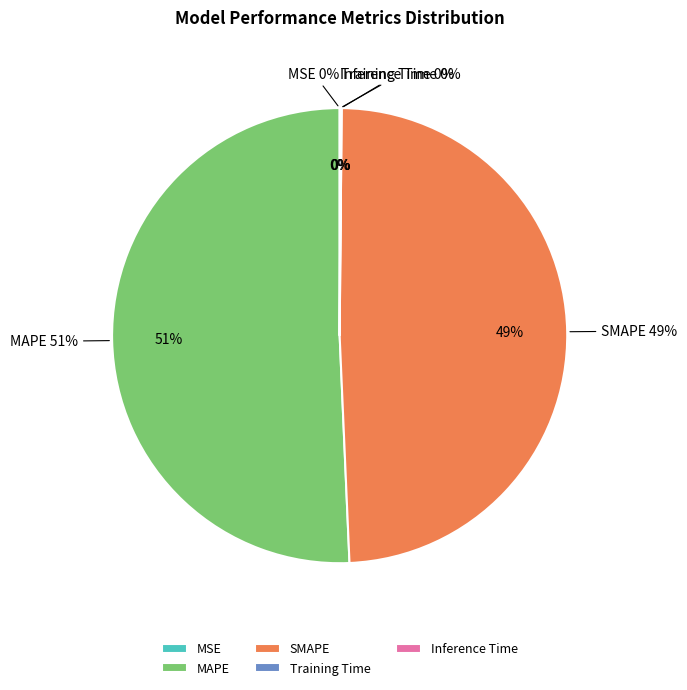

Is MAPE the majority of the pie?

Yes